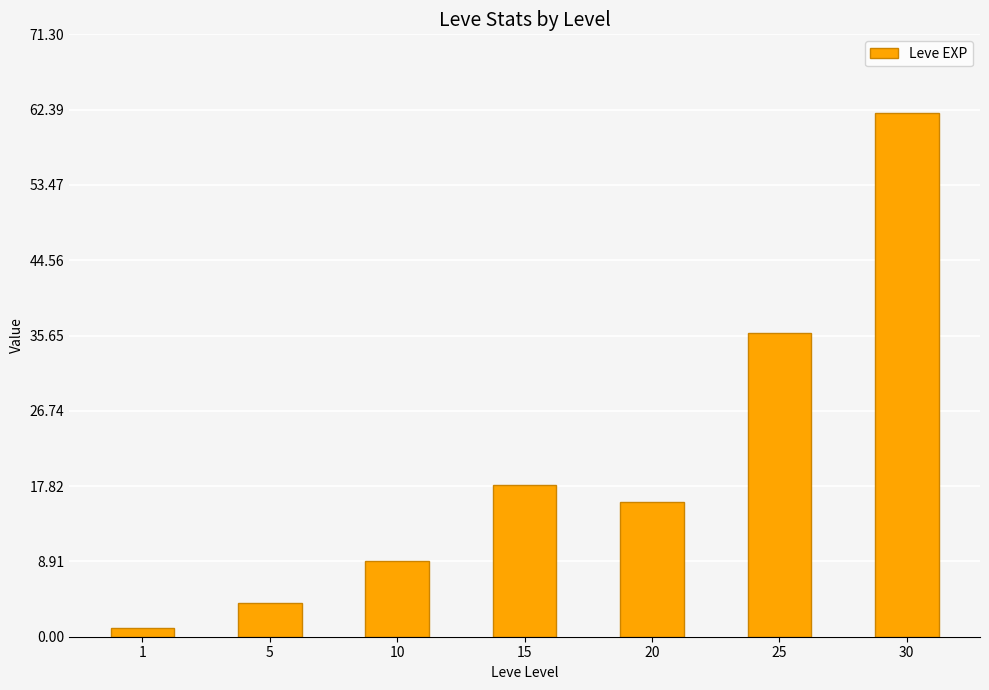

What is the value of the 7th bar from the left?

62